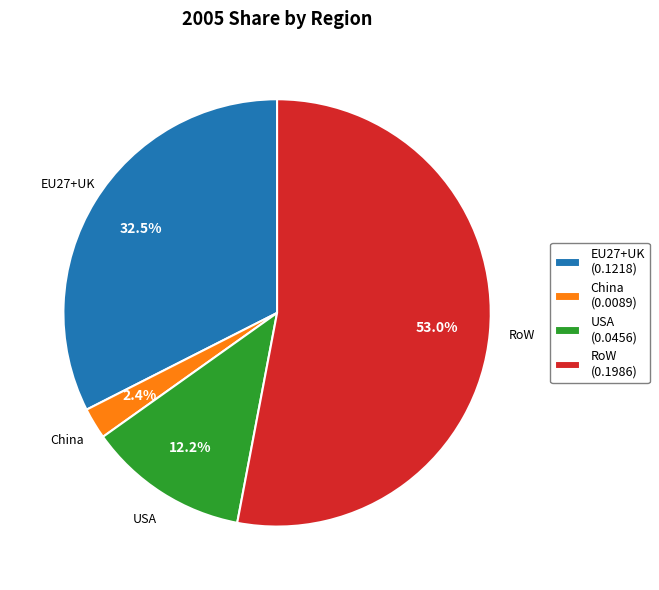

To the nearest percent, what portion does China represent?

2%